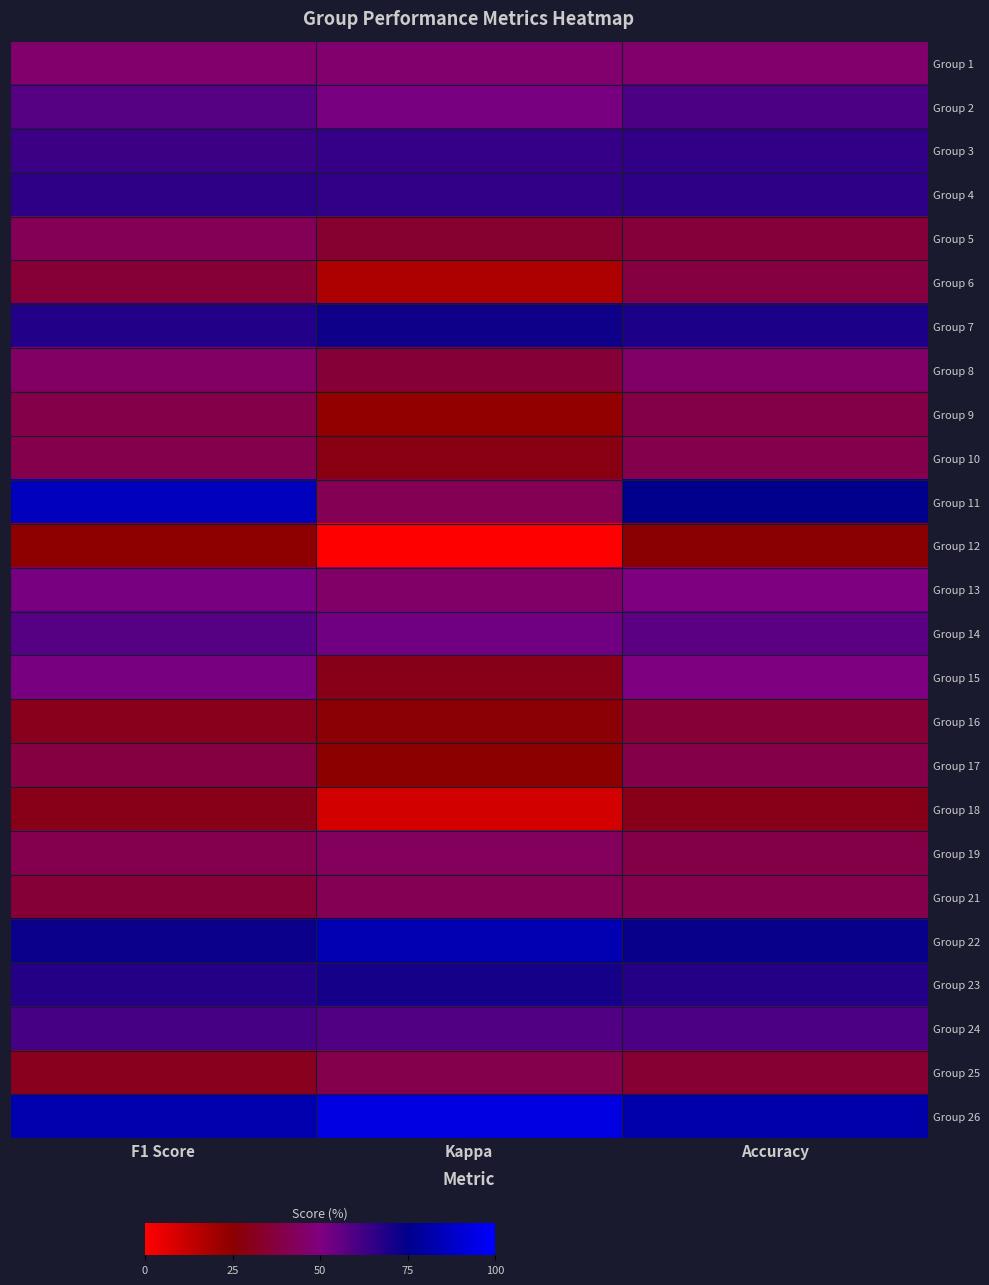

Reading right to left, what are all the values shown in this chart?

Group 1: Accuracy=0.5	Kappa=0.5	F1 Score=0.5
Group 2: Accuracy=0.6	Kappa=0.5	F1 Score=0.6
Group 3: Accuracy=0.7	Kappa=0.6	F1 Score=0.6
Group 4: Accuracy=0.7	Kappa=0.6	F1 Score=0.7
Group 5: Accuracy=0.4	Kappa=0.3	F1 Score=0.4
Group 6: Accuracy=0.4	Kappa=0.2	F1 Score=0.4
Group 7: Accuracy=0.7	Kappa=0.7	F1 Score=0.7
Group 8: Accuracy=0.5	Kappa=0.4	F1 Score=0.4
Group 9: Accuracy=0.4	Kappa=0.2	F1 Score=0.4
Group 10: Accuracy=0.4	Kappa=0.3	F1 Score=0.4
Group 11: Accuracy=0.8	Kappa=0.4	F1 Score=0.9
Group 12: Accuracy=0.2	Kappa=0.0	F1 Score=0.2
Group 13: Accuracy=0.5	Kappa=0.5	F1 Score=0.5
Group 14: Accuracy=0.6	Kappa=0.5	F1 Score=0.6
Group 15: Accuracy=0.5	Kappa=0.3	F1 Score=0.5
Group 16: Accuracy=0.4	Kappa=0.3	F1 Score=0.3
Group 17: Accuracy=0.4	Kappa=0.2	F1 Score=0.4
Group 18: Accuracy=0.3	Kappa=0.1	F1 Score=0.3
Group 19: Accuracy=0.4	Kappa=0.4	F1 Score=0.4
Group 21: Accuracy=0.4	Kappa=0.4	F1 Score=0.4
Group 22: Accuracy=0.7	Kappa=0.8	F1 Score=0.7
Group 23: Accuracy=0.7	Kappa=0.7	F1 Score=0.7
Group 24: Accuracy=0.6	Kappa=0.6	F1 Score=0.6
Group 25: Accuracy=0.4	Kappa=0.4	F1 Score=0.3
Group 26: Accuracy=0.8	Kappa=0.9	F1 Score=0.8